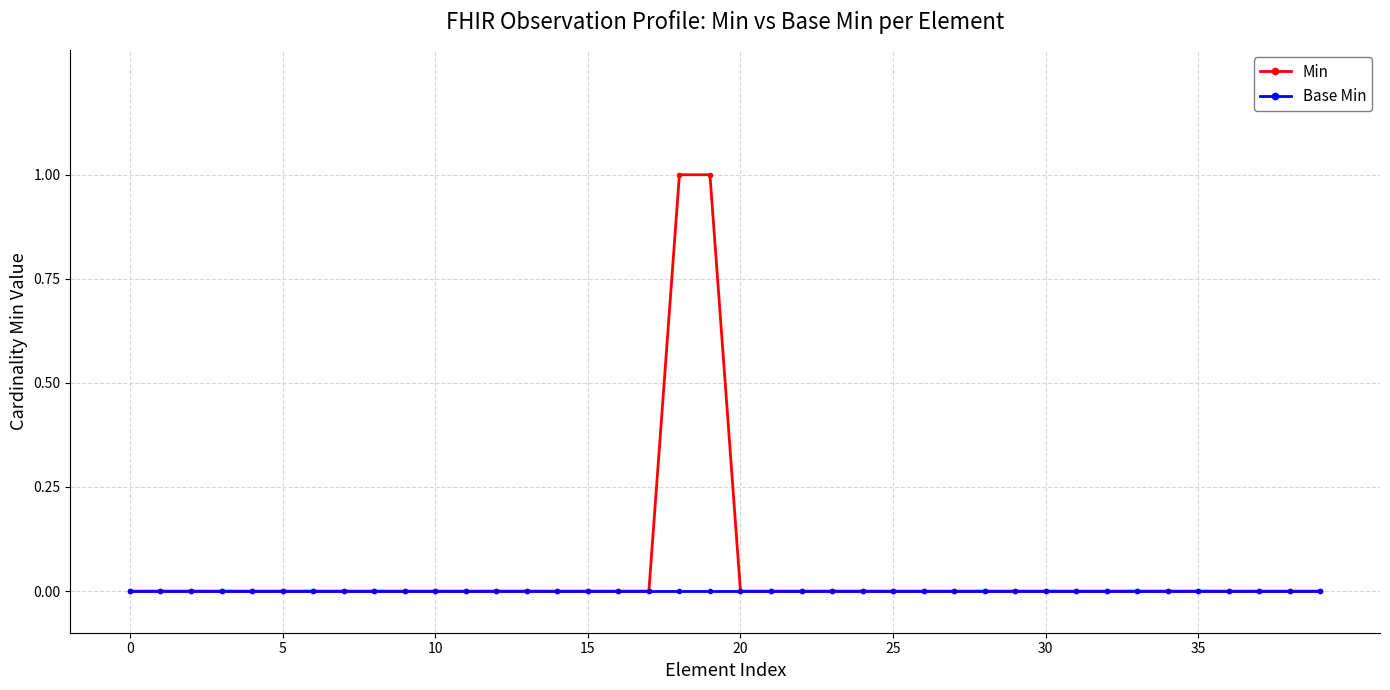

How many lines are shown in the chart?

2